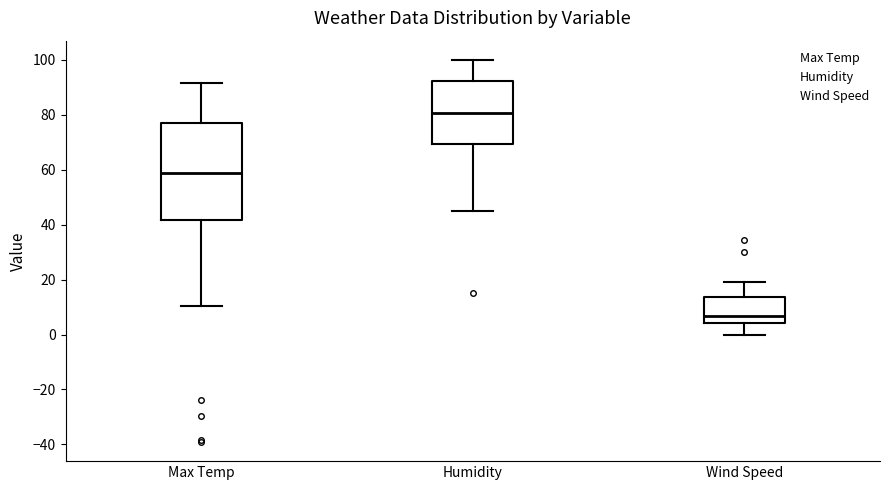

Where does the upper whisker of the box for Max Temp end on the y-axis? The values are not printed on the chart, so give them approximately, as read against the axis.

92